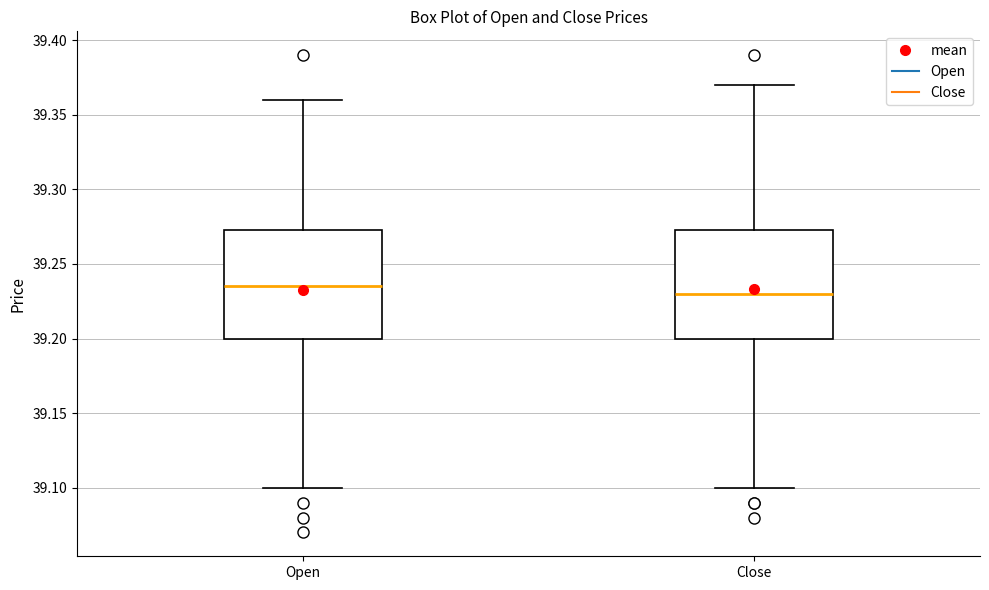

Reading left to right, read every box against the y-axis: the position of its median line, the range the box covers, and the ends of its whiskers. The values are not printed on the chart, so give them approximately, as read against the axis.

Open: median 39.235, box 39.200 to 39.275, whiskers 39.100 to 39.360
Close: median 39.230, box 39.200 to 39.275, whiskers 39.100 to 39.370